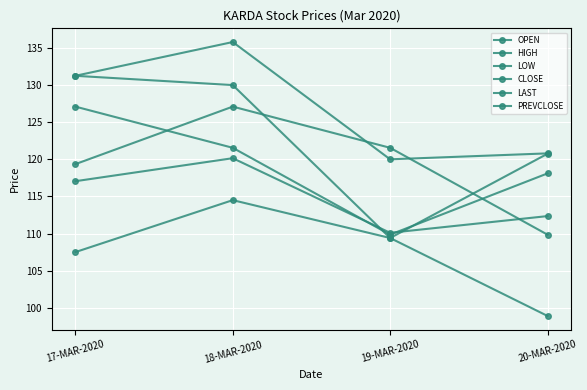

The OPEN series shows 110.1 at 19-MAR-2020. True or false?

True